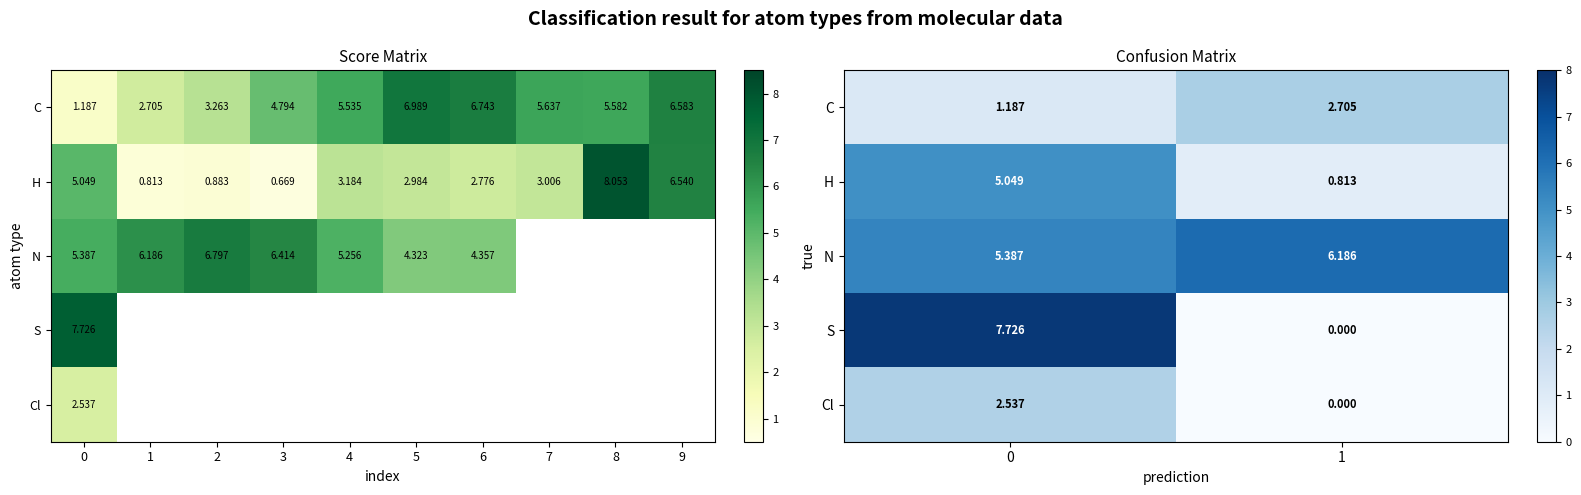

How many values in the H series are below 5?

1